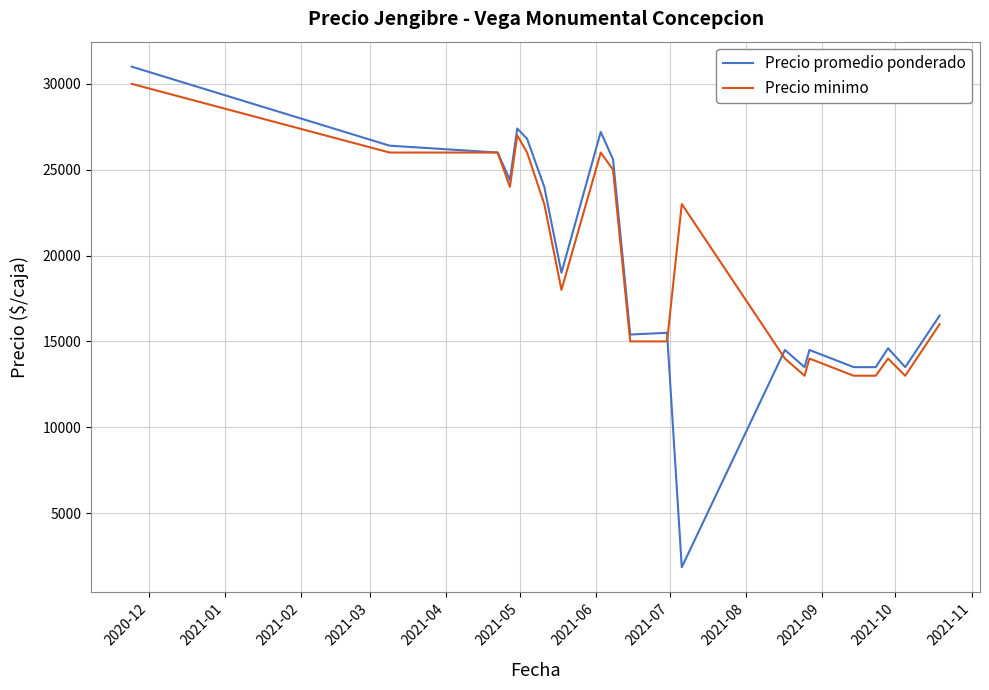

Which series has the widest spread of values?

Precio promedio ponderado